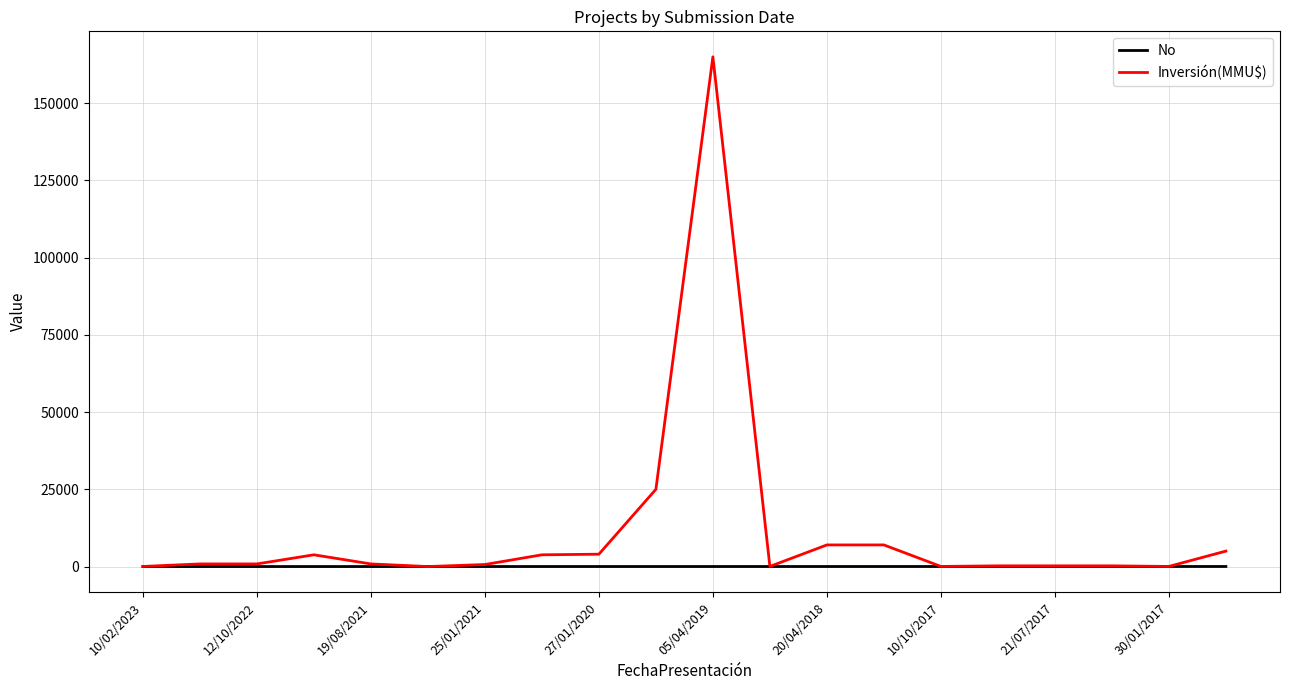

What is the maximum value for Inversión(MMU$)?

165000